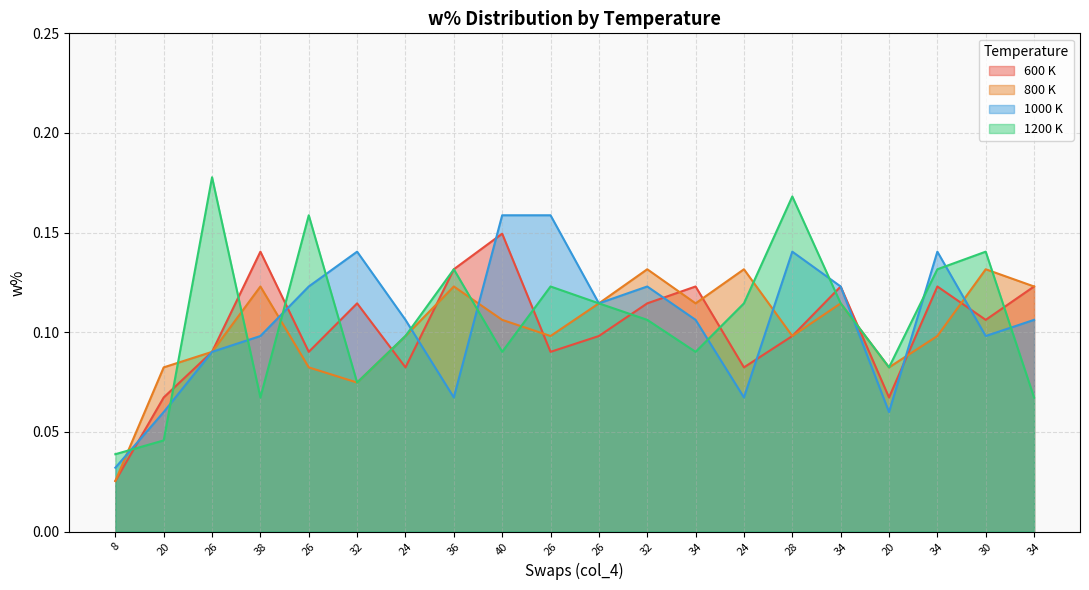

Does the chart have visible grid lines?

Yes